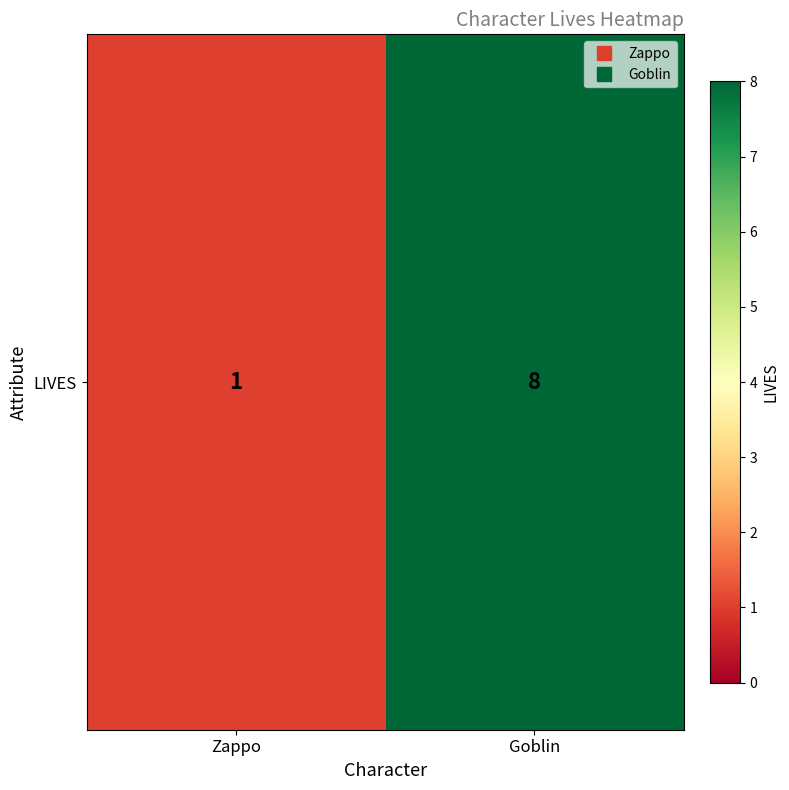

The value at Goblin is 8. True or false?

True